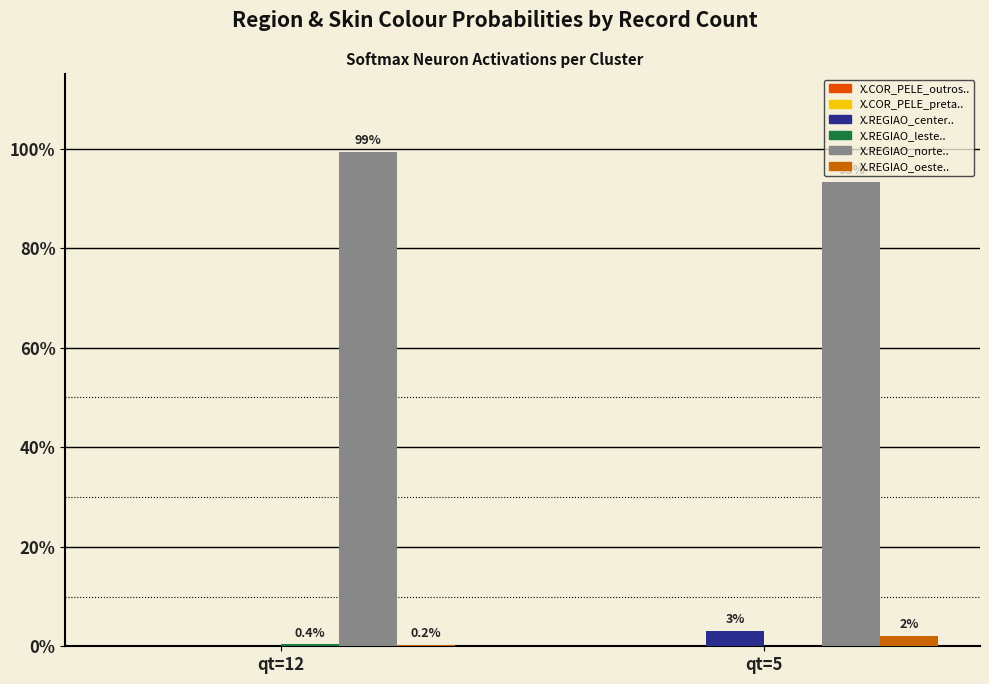

Are the bars grouped side by side (vs. stacked)?

Yes